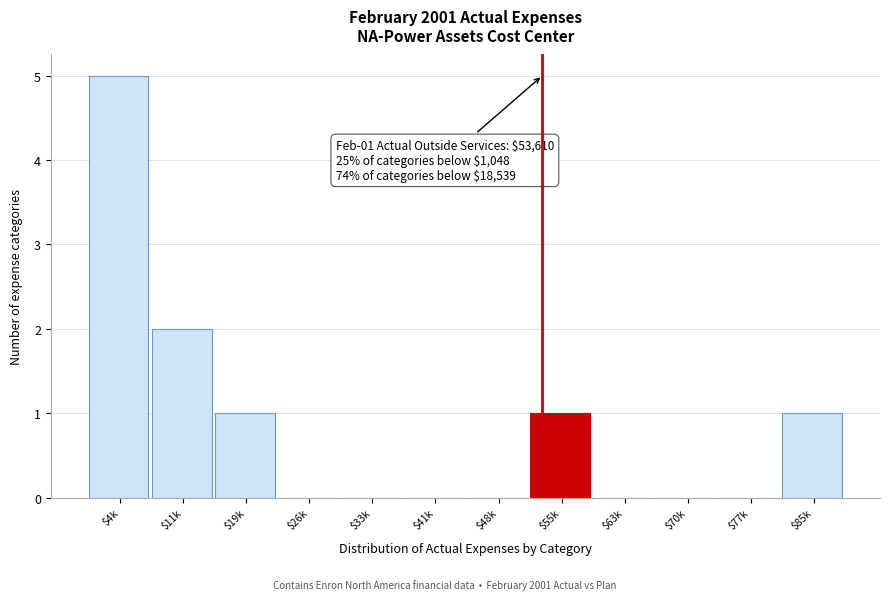

What is the maximum value shown in the chart?

5